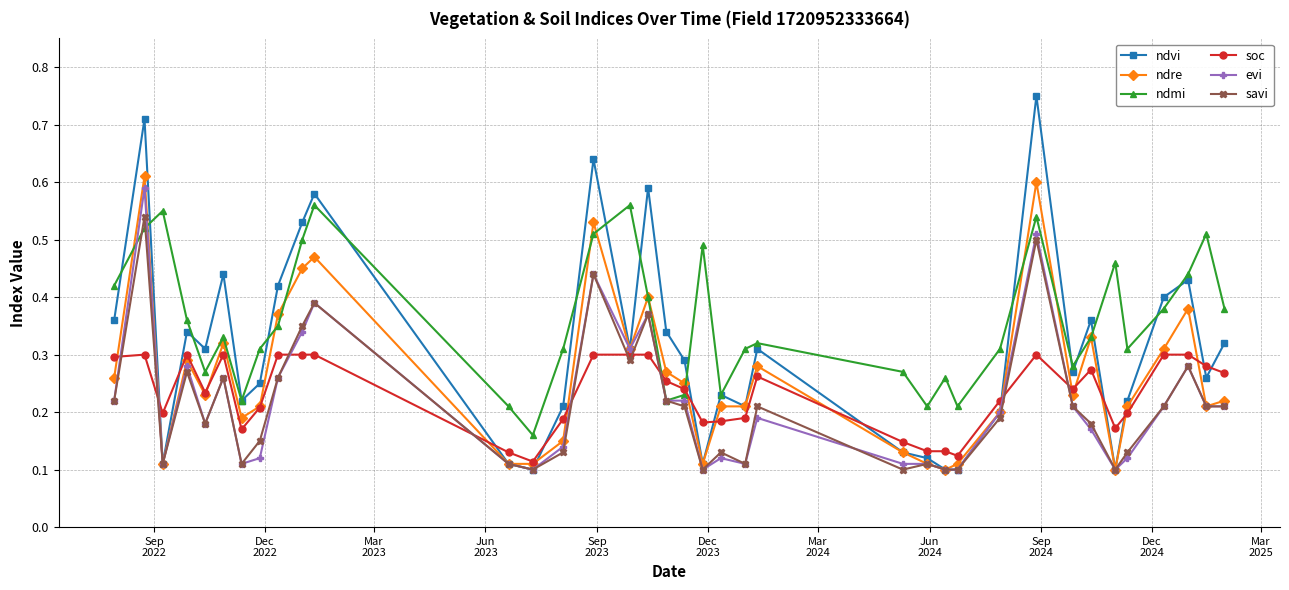

True or false: ndvi and soc intersect in this chart.

True